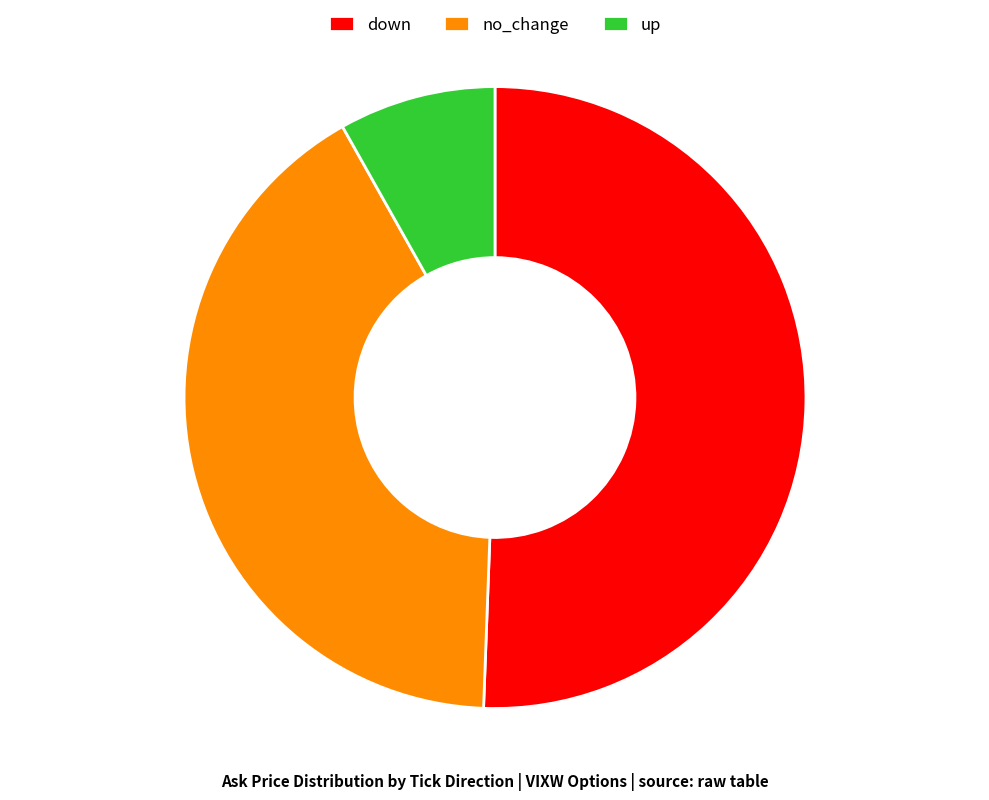

Rank the categories by value from highest to lowest.

down, no_change, up